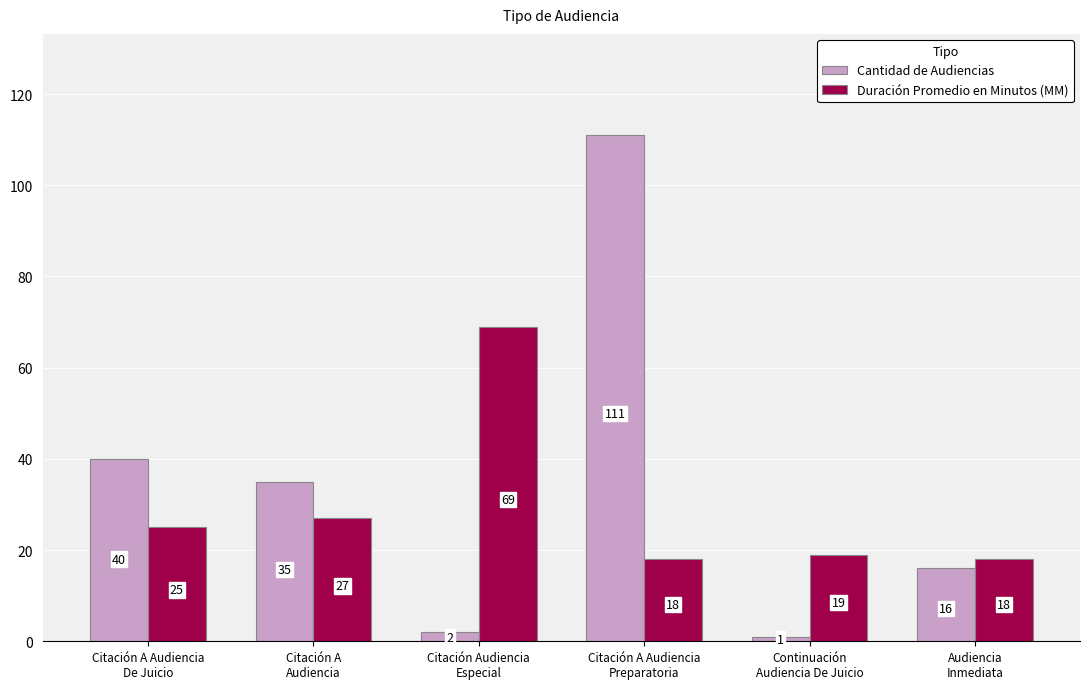

At Citación A Audiencia
De Juicio, list the series in order from smallest to largest.

Duración Promedio en Minutos (MM), Cantidad de Audiencias